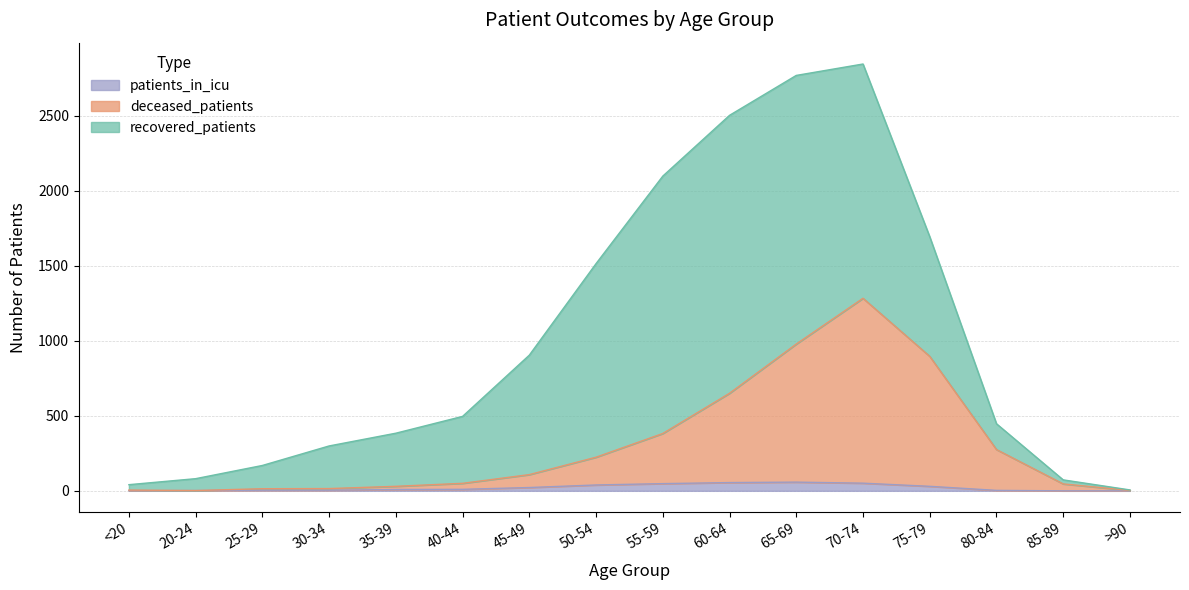

The value of patients_in_icu at 45-49 is 432. True or false?

False